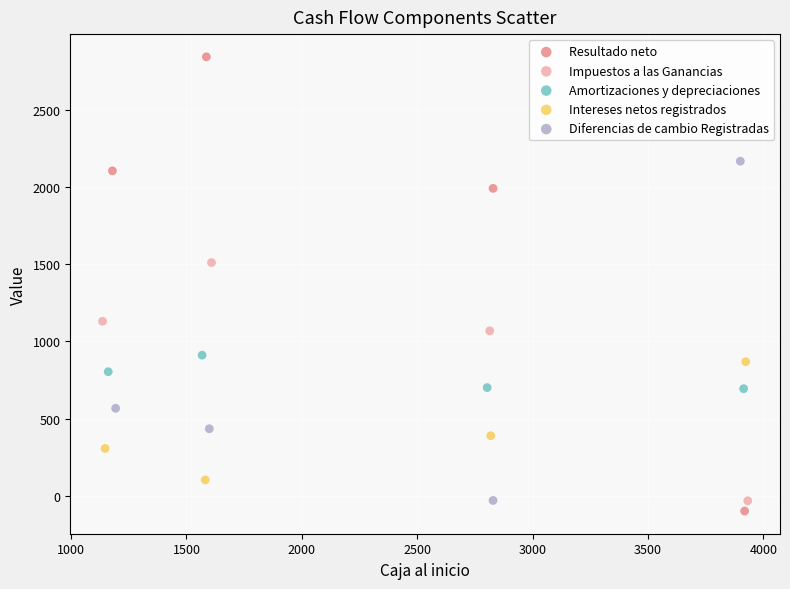

What are all the series names shown in the legend?

Resultado neto, Impuestos a las Ganancias, Amortizaciones y depreciaciones, Intereses netos registrados, Diferencias de cambio Registradas